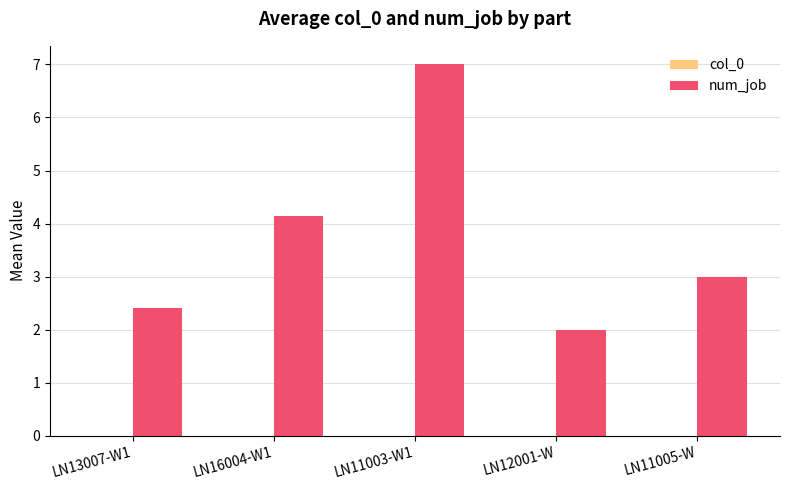

Which category has the highest value across all series?

LN11003-W1